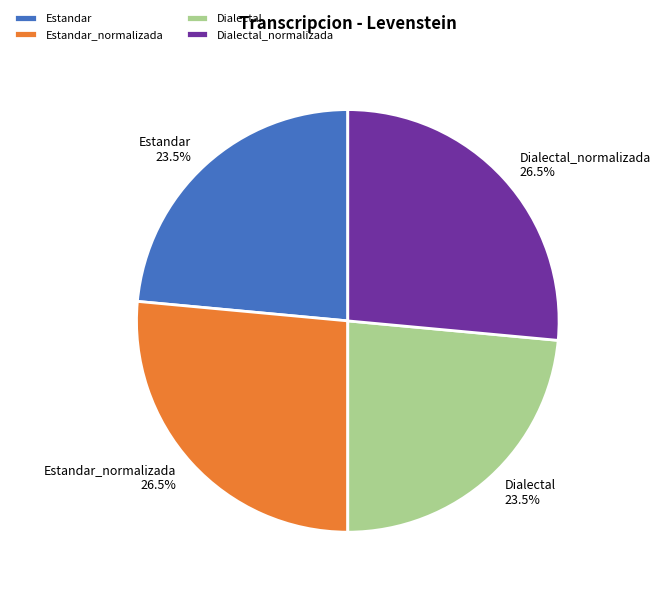

Does any single category account for the majority?

No